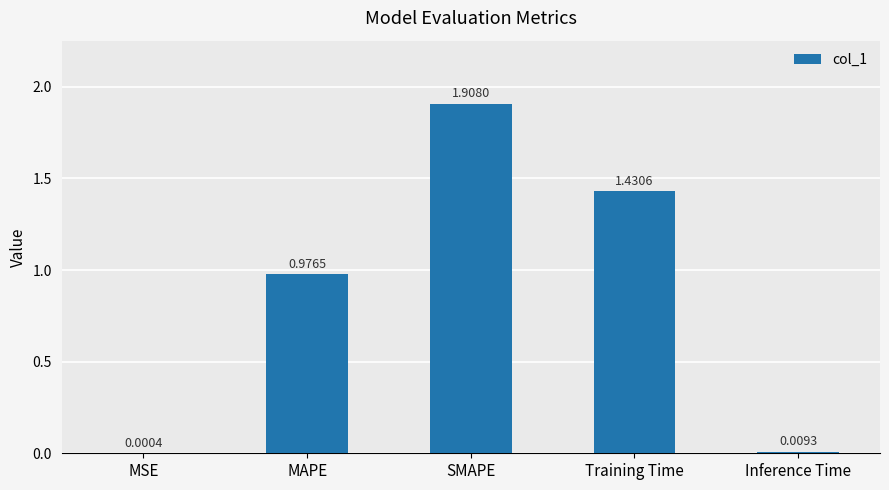

What is the greatest value displayed?

1.9